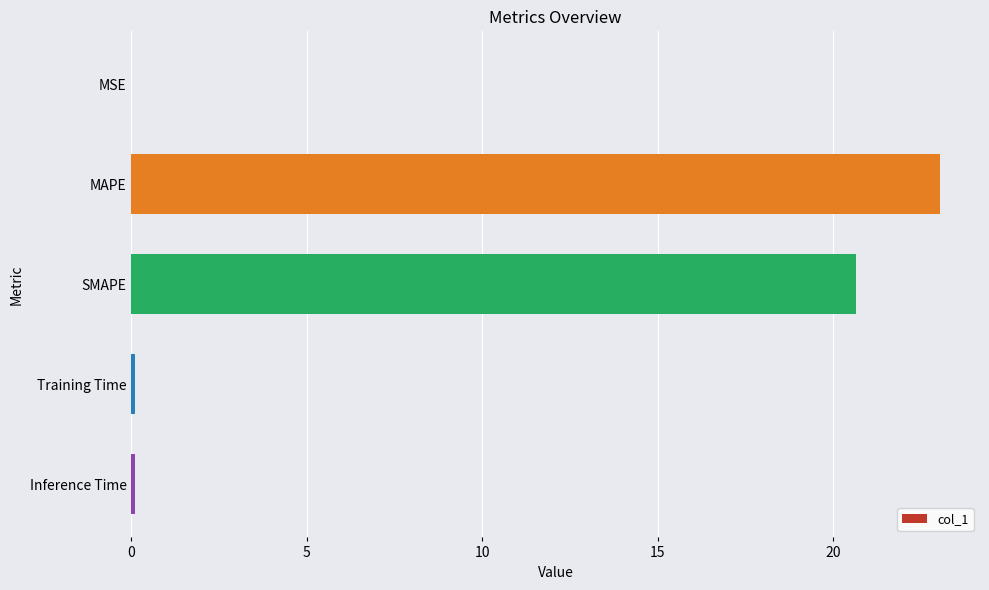

What is the ratio of the value at SMAPE to the value at MAPE?

0.9